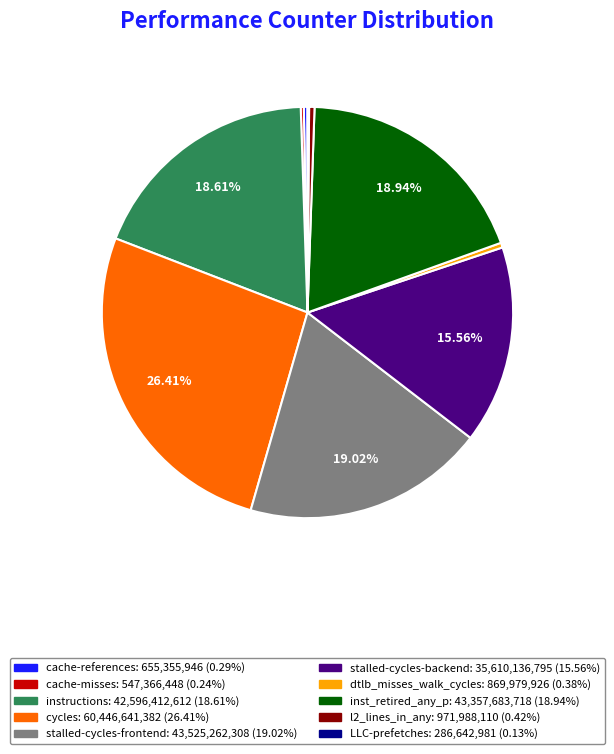

What is the largest slice in the pie chart?

cycles